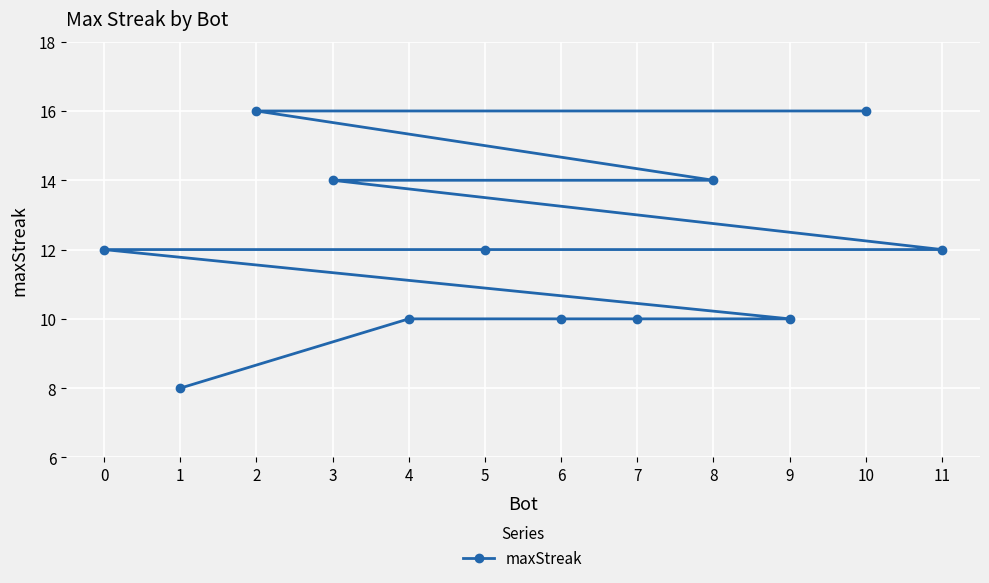

How many values are between 10 and 14?

9